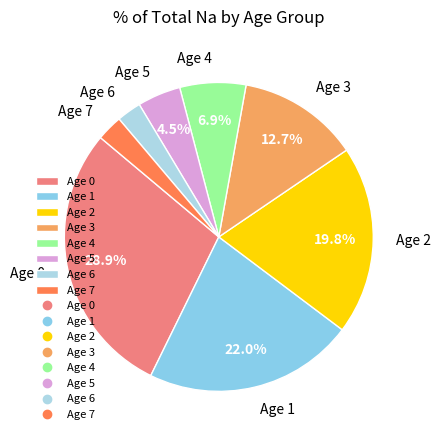

Do Age 7 and Age 3 together represent more than half of the pie?

No